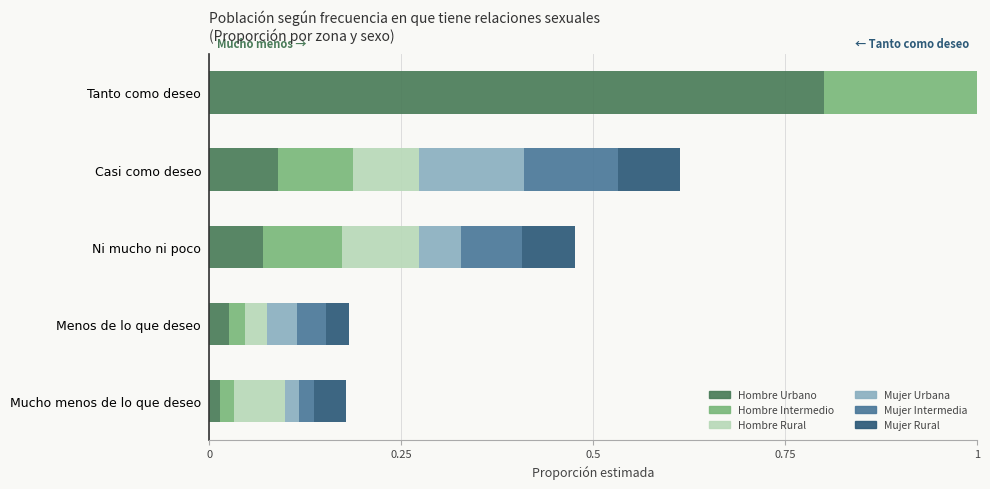

Is the value of Hombre Rural at Casi como deseo greater than the value of Mujer Rural at Tanto como deseo?

No